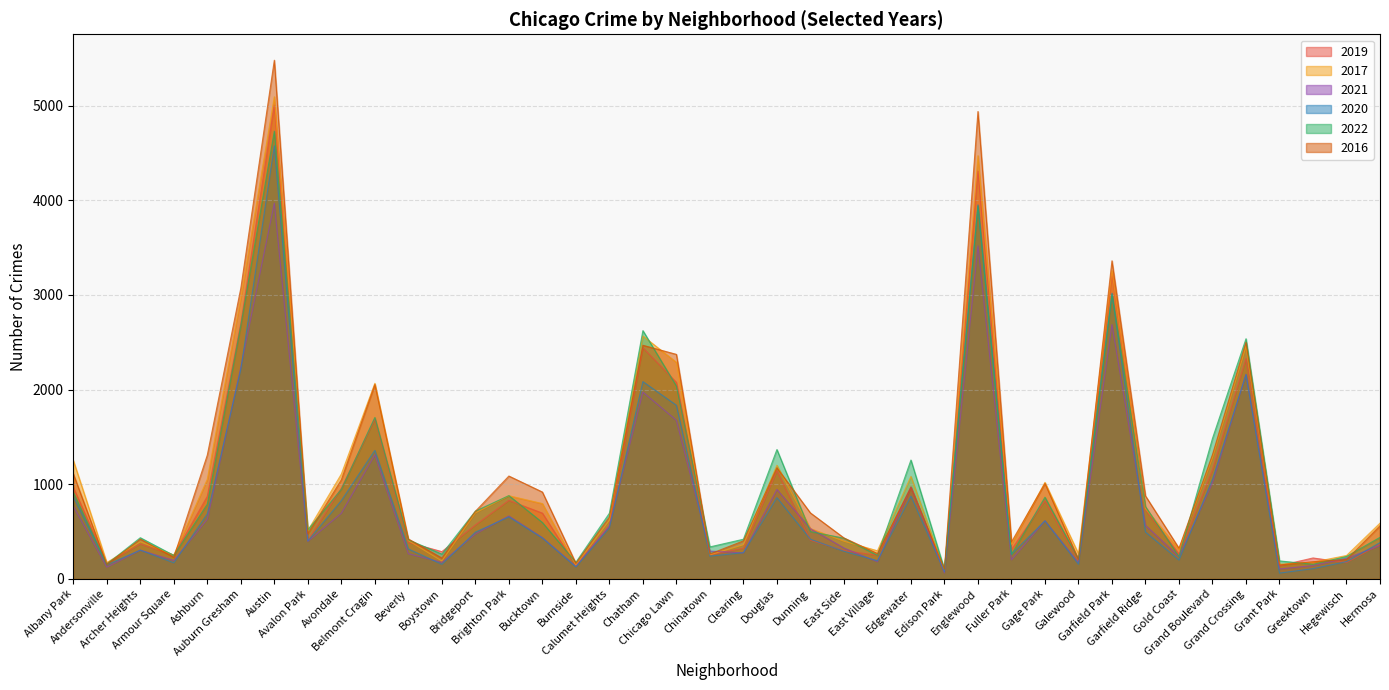

The value of 2021 at Hermosa is 350. True or false?

True